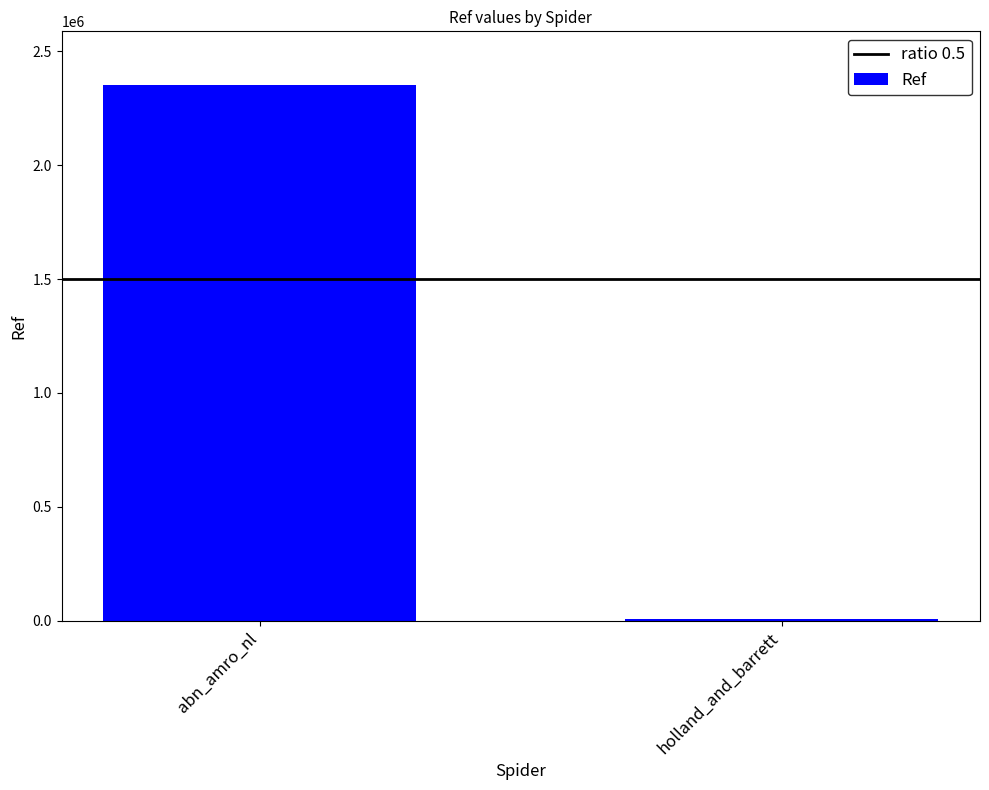

Does the chart contain stacked bars?

No